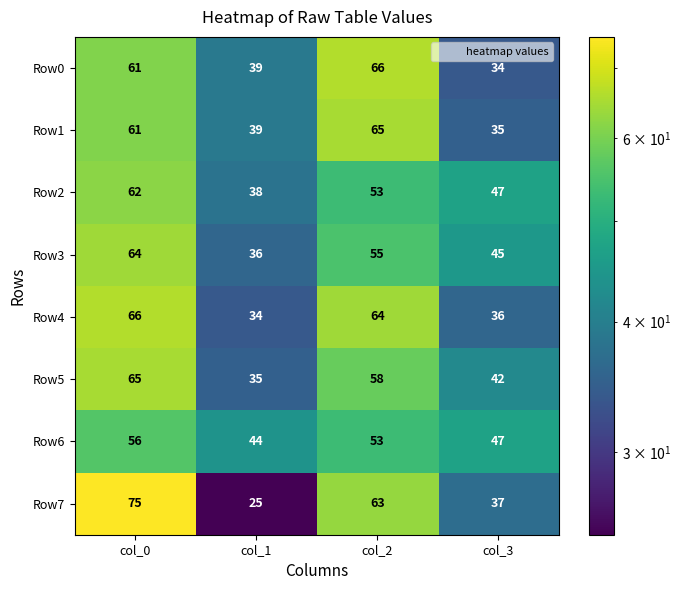

At which category is the sum across all series the highest?

col_0